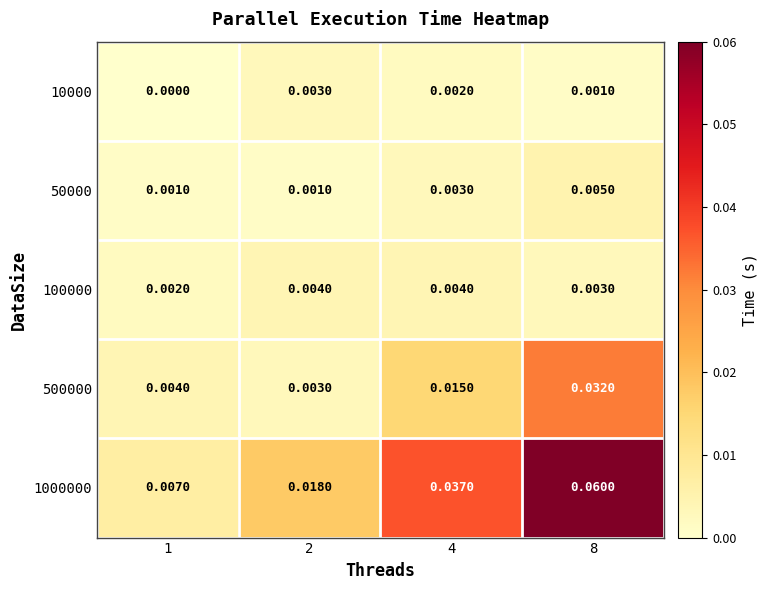

Is the value of 1000000 at 8 greater than the value of 10000 at 2?

Yes